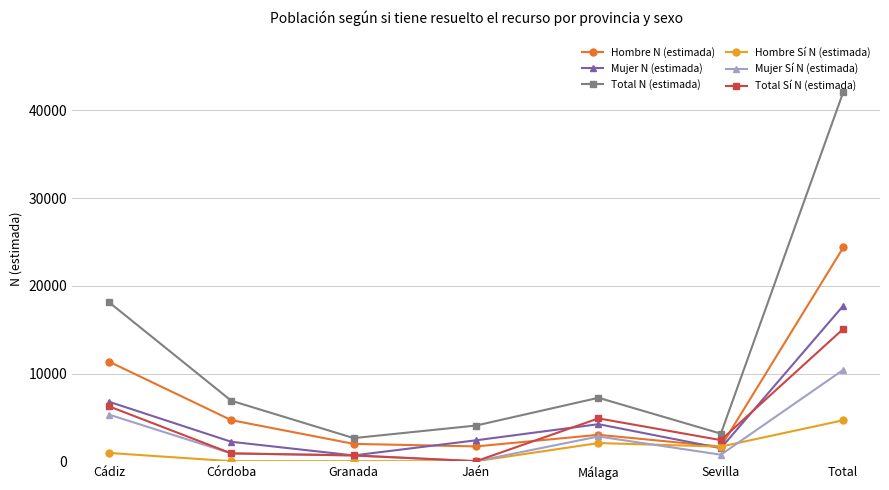

Which series has the largest total across all categories?

Total N (estimada)